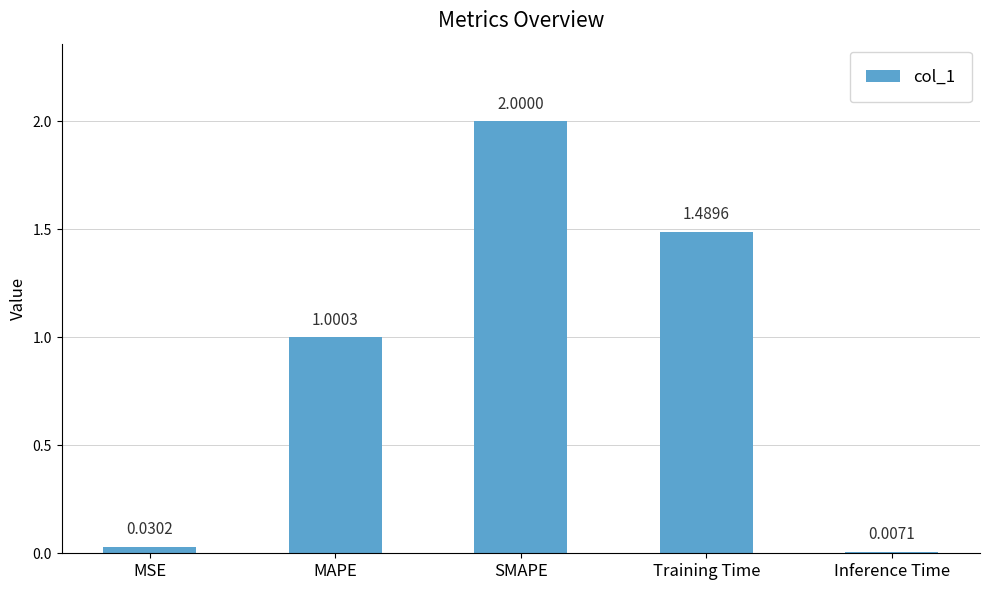

List the labels in order of value, smallest first.

Inference Time, MSE, MAPE, Training Time, SMAPE